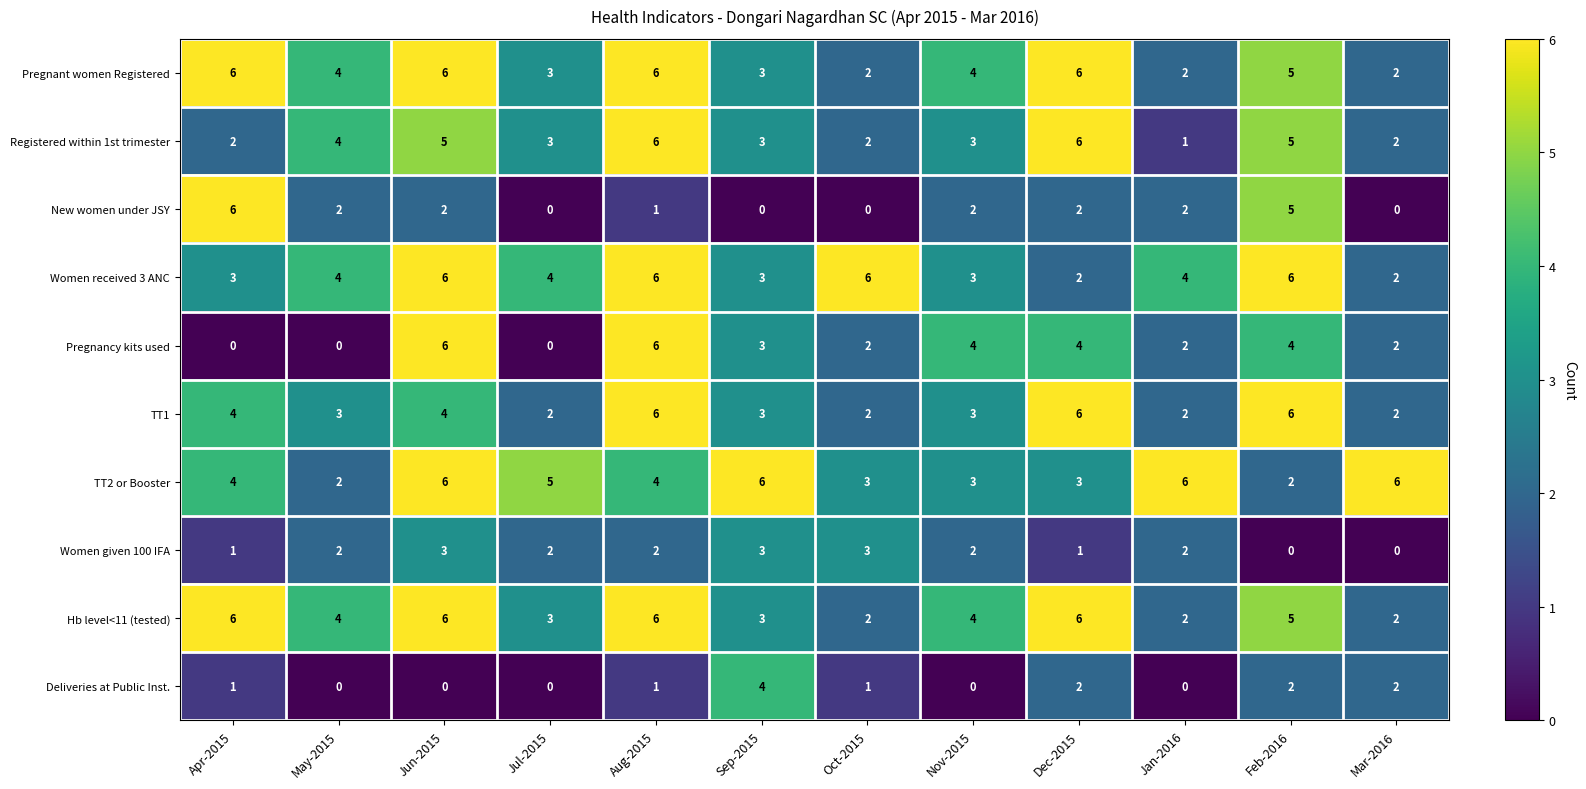

Which series has the largest total across all categories?

TT2 or Booster